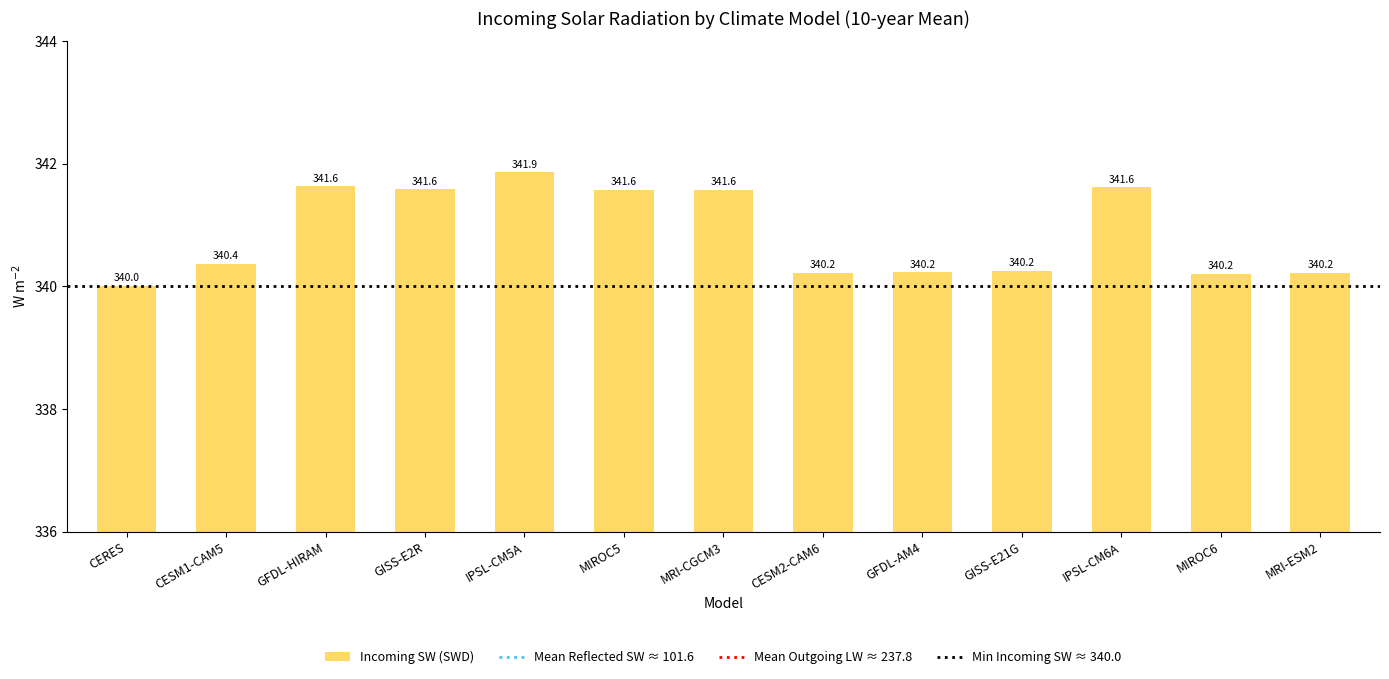

The chart shows a value of 340.2 at CESM2-CAM6. True or false?

True